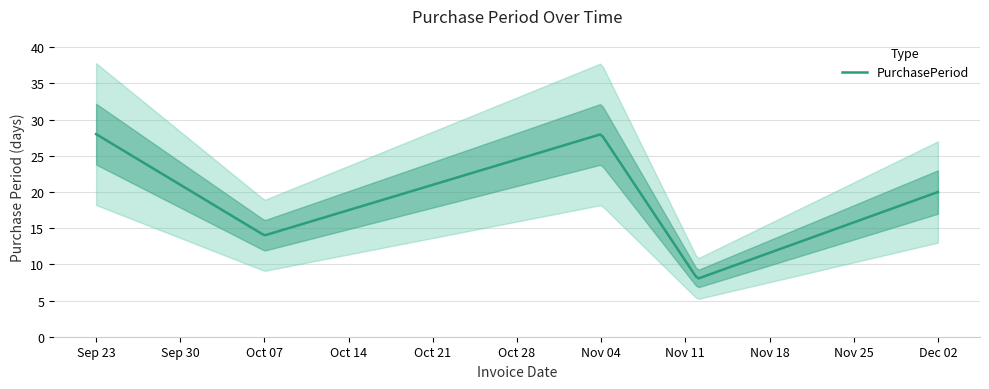

Is it true that the value at 2015-11-12 is 8?

True